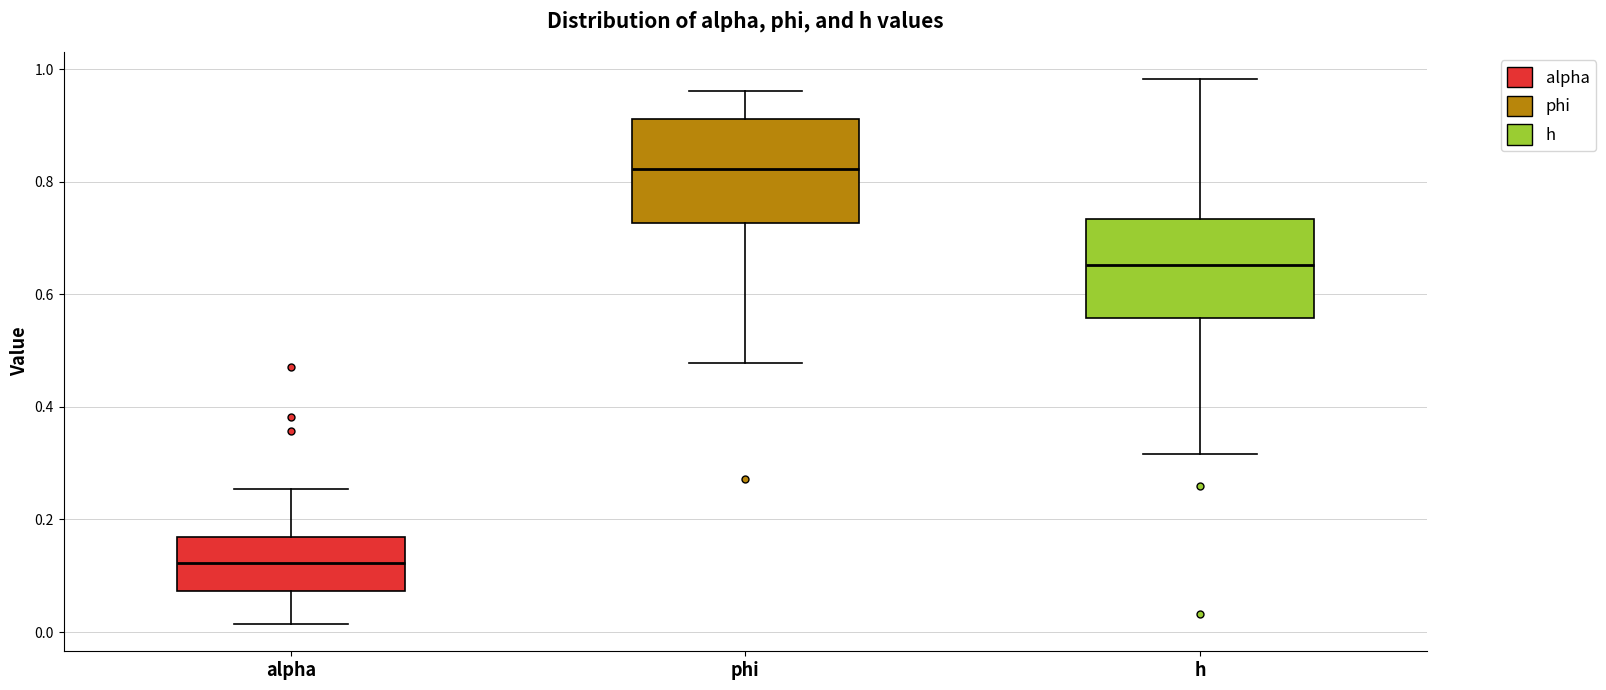

Which box's median line is the highest?

phi